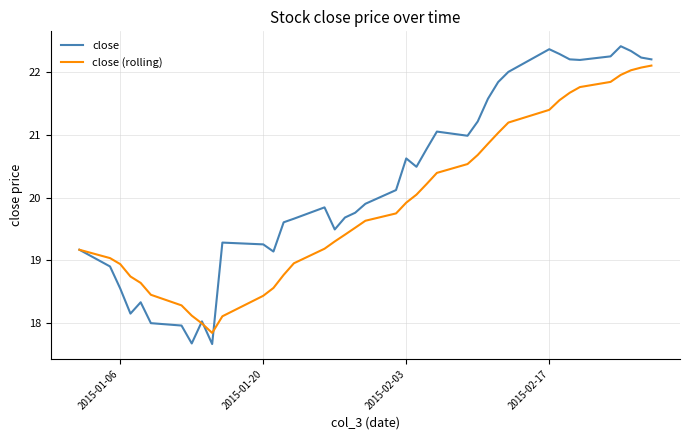

List the series in order of their peak value, highest first.

close, close (rolling)